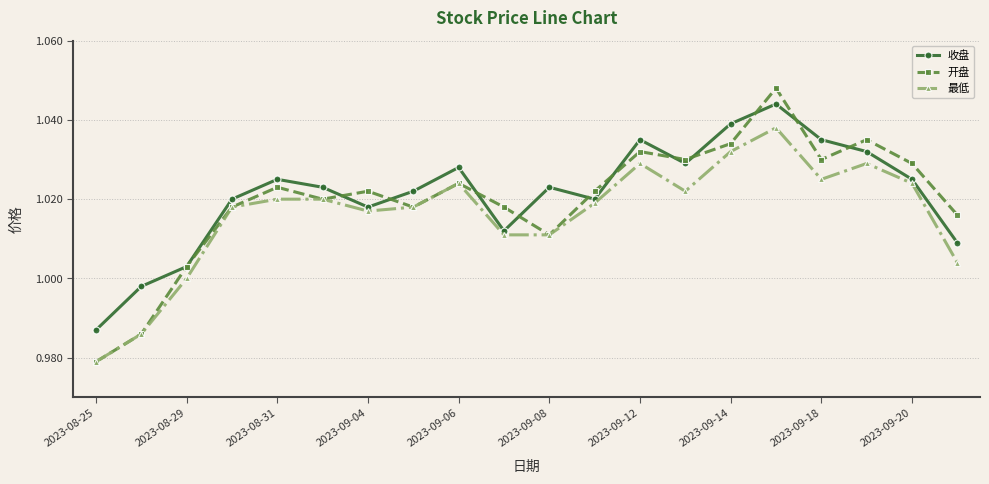

True or false: 最低 and 收盘 intersect in this chart.

False